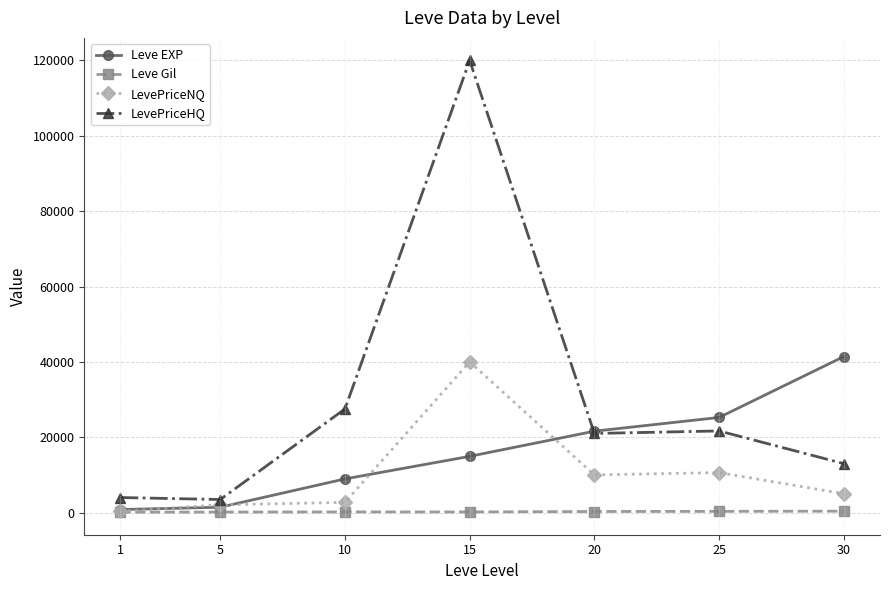

List the series in order of their peak value, highest first.

LevePriceHQ, Leve EXP, LevePriceNQ, Leve Gil